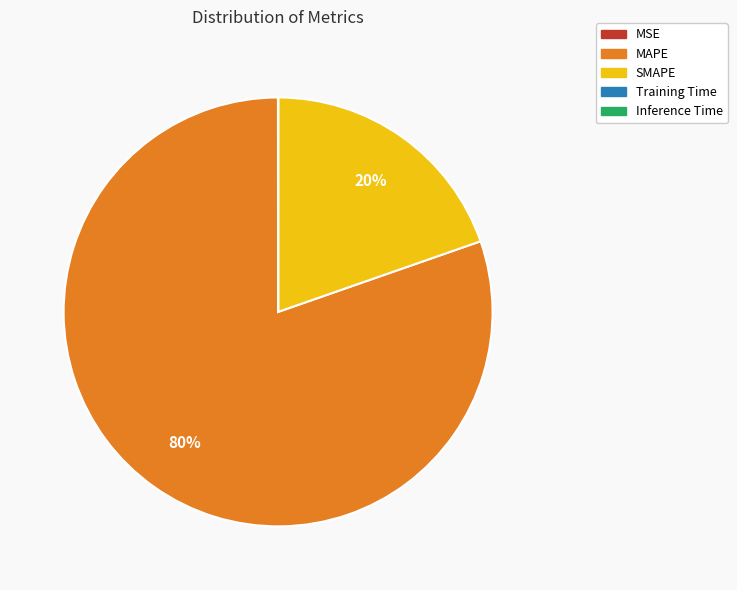

True or false: SMAPE accounts for 20% of the total.

True